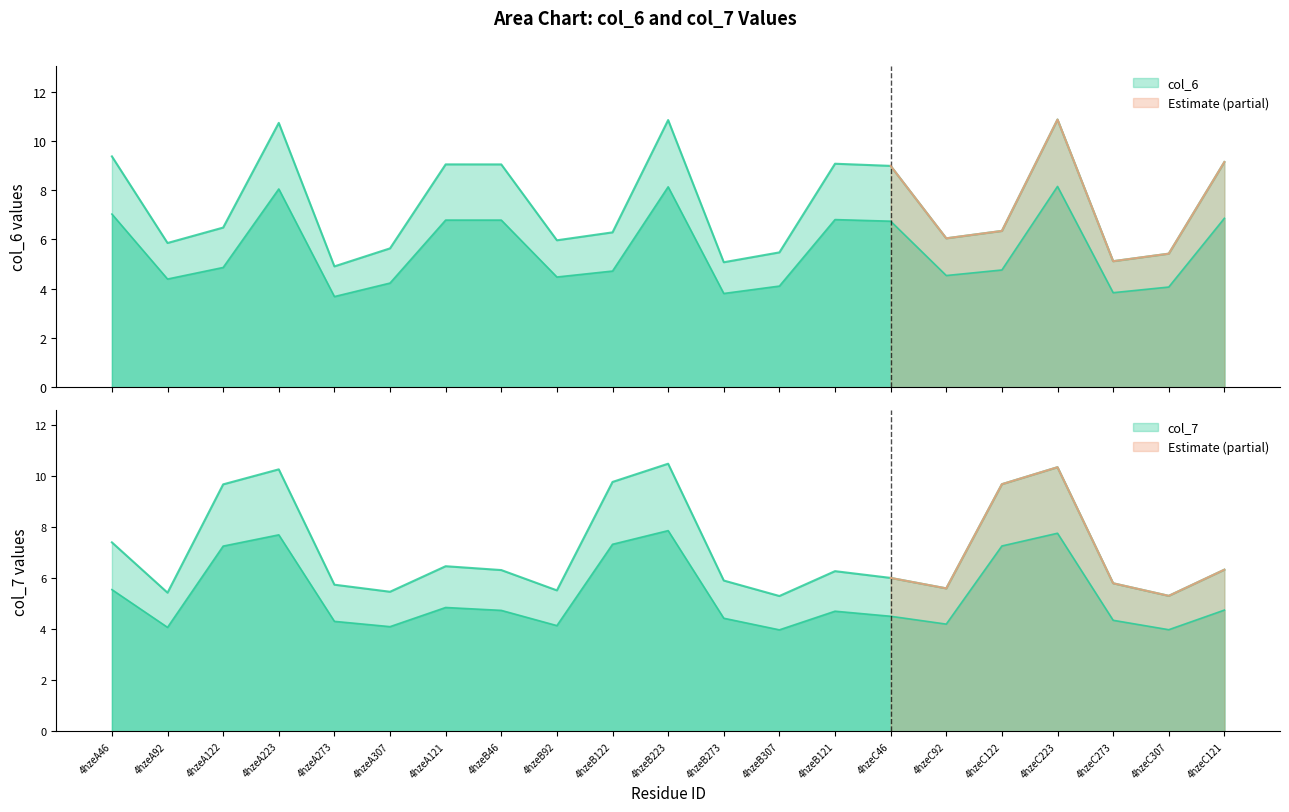

How many times do col_7 and col_6 cross each other?

12